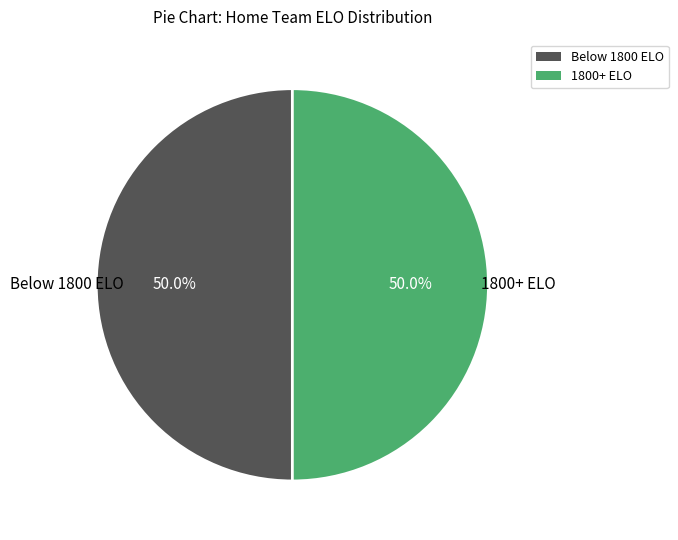

What is the total percentage of Below 1800 ELO and 1800+ ELO?

100.0%